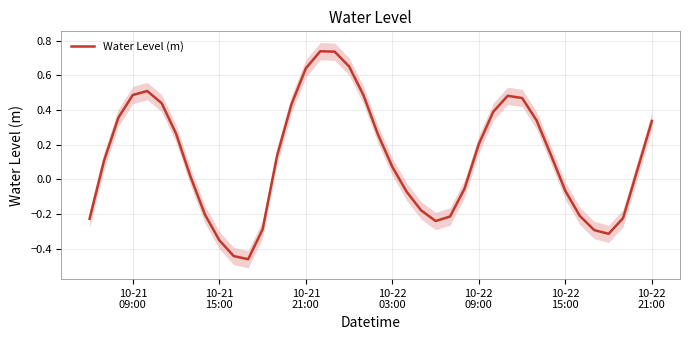

How many interior local valleys (lower than both neighbors) does the data have?

3